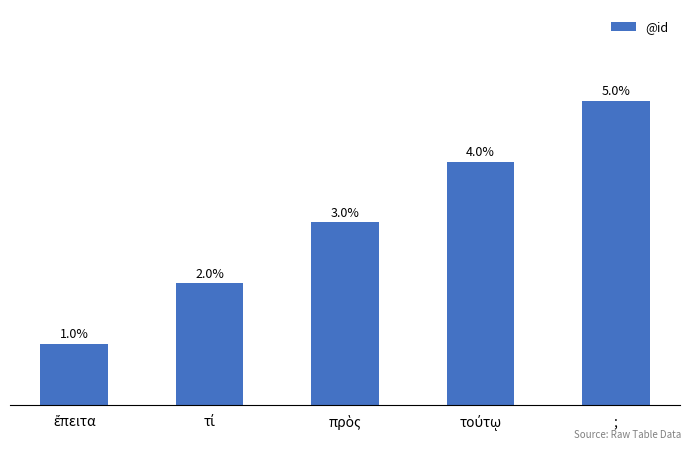

What is the label of the 1st bar from the right?

;